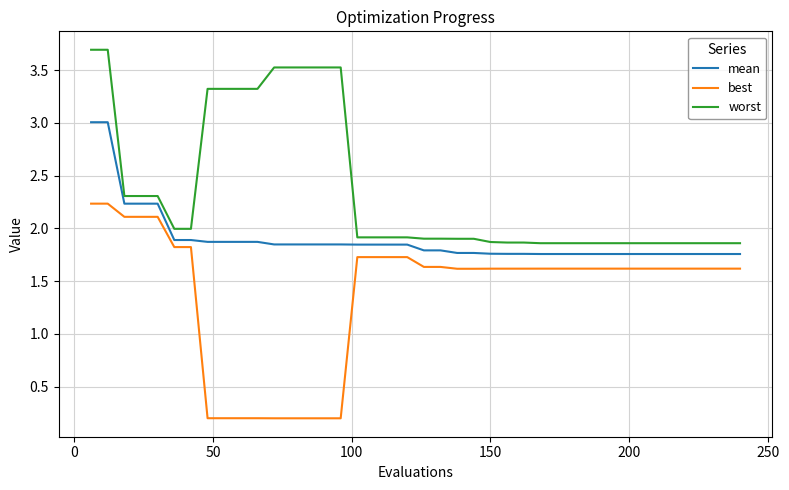

True or false: best and mean intersect in this chart.

False